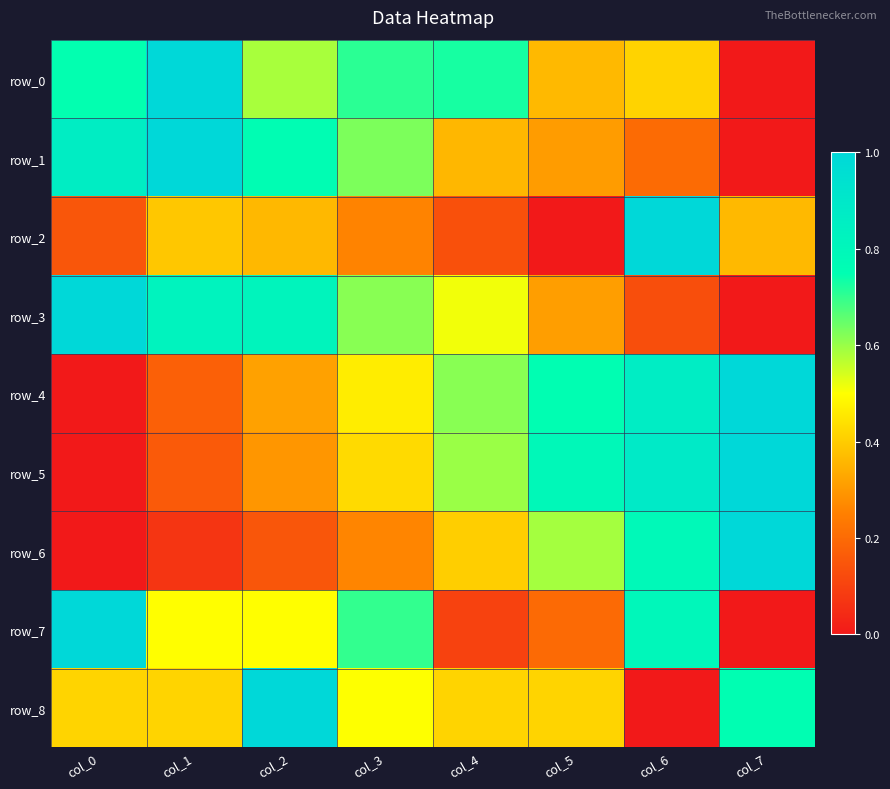

How many categories are shown in the chart?

8